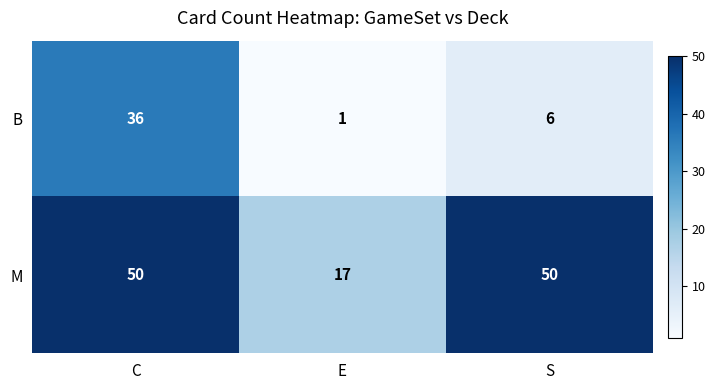

Which series has the largest total across all categories?

M